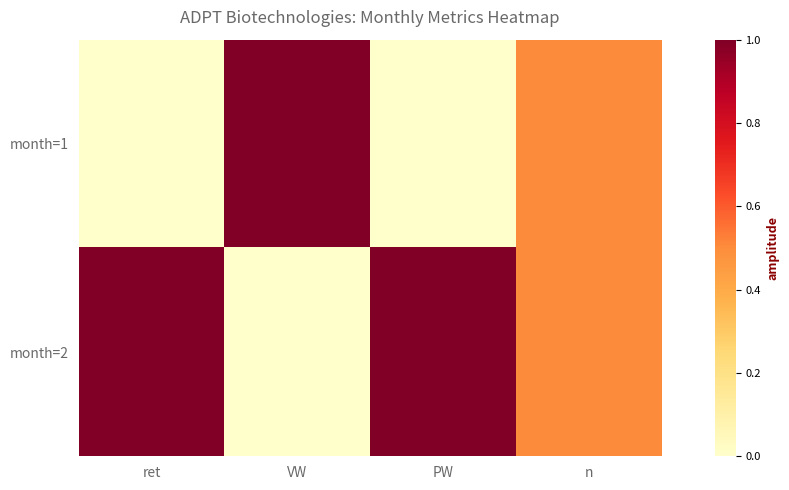

List the series in order of their overall mean, lowest first.

month=1, month=2